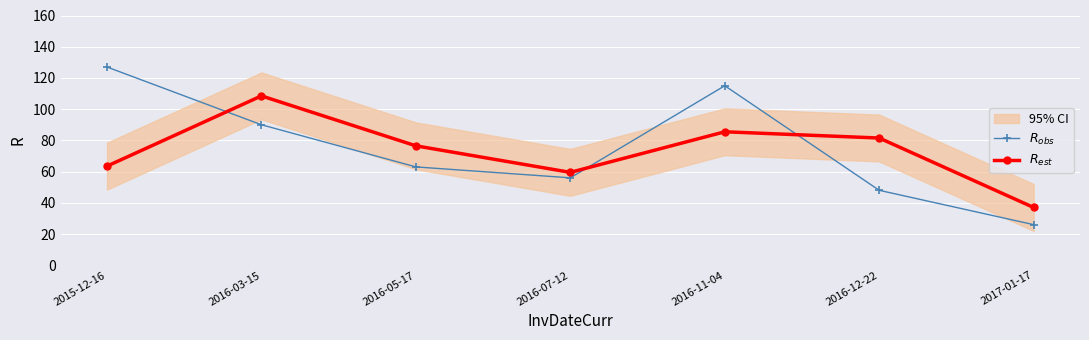

What is the value of the $R_{obs}$ point at the 7th from the left?

26.0